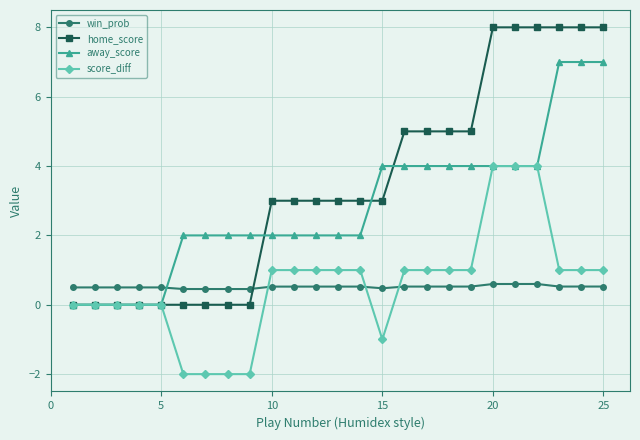

What is the value of the away_score point at the 25th from the left?

7.0